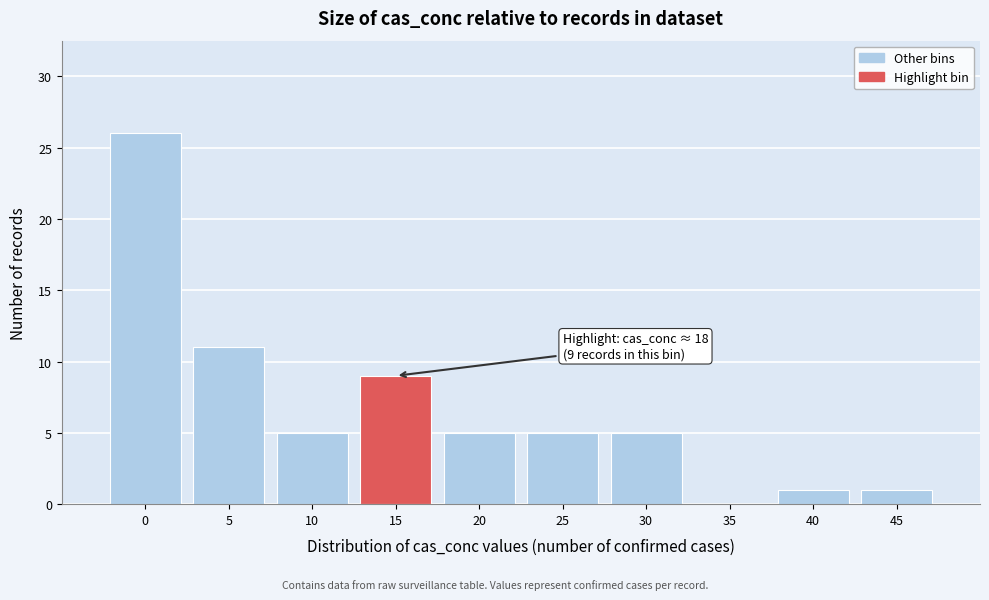

What is the greatest value displayed?

26